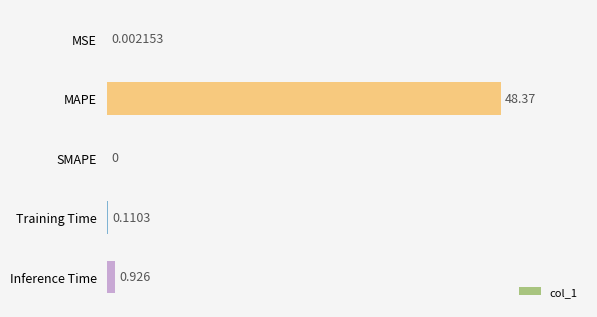

At which label is the value closest to 24?

Inference Time